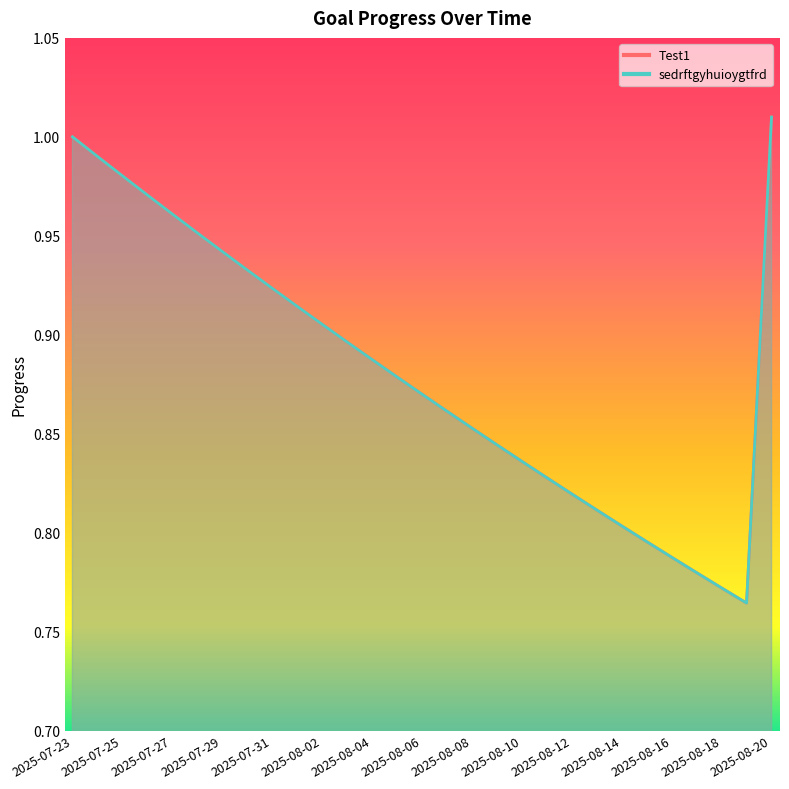

List the labels in order of Test1 value, smallest first.

2025-08-19, 2025-08-18, 2025-08-17, 2025-08-16, 2025-08-15, 2025-08-14, 2025-08-13, 2025-08-12, 2025-08-11, 2025-08-10, 2025-08-09, 2025-08-08, 2025-08-07, 2025-08-06, 2025-08-05, 2025-08-04, 2025-08-03, 2025-08-02, 2025-08-01, 2025-07-31, 2025-07-30, 2025-07-29, 2025-07-28, 2025-07-27, 2025-07-26, 2025-07-25, 2025-07-24, 2025-07-23, 2025-08-20